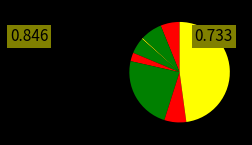

To the nearest percent, what is the difference between the largest and smallest slice percentages?

48%